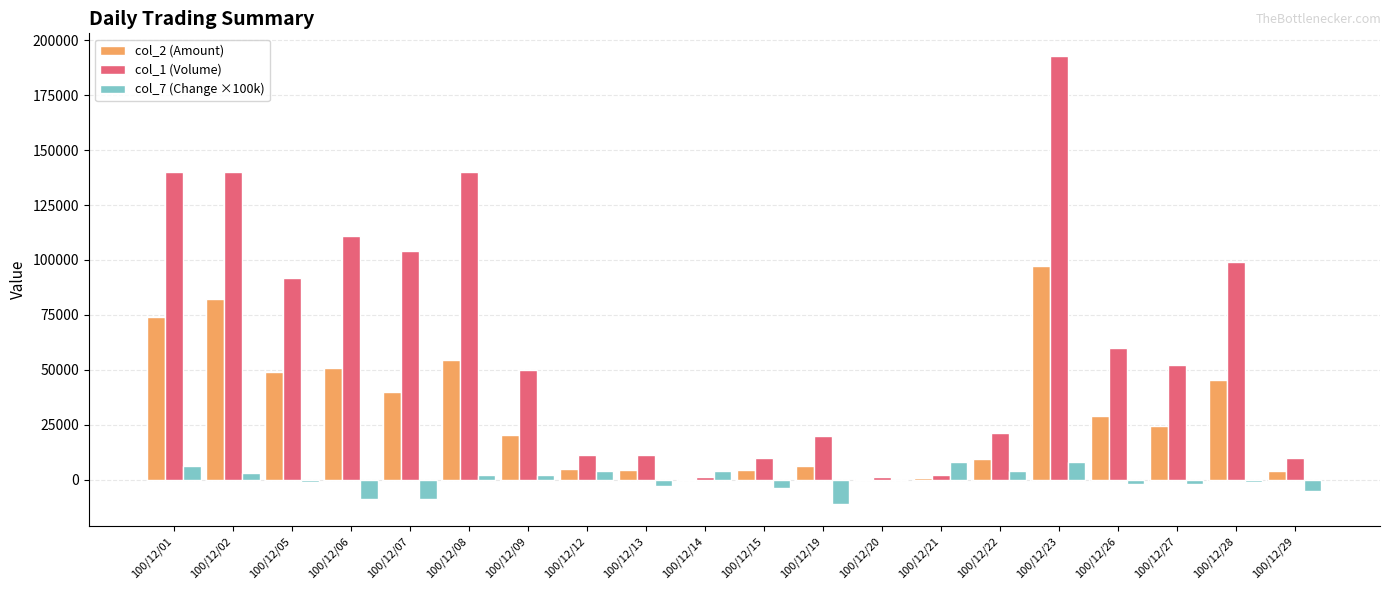

What is the highest value of the col_2 (Amount) series?

97370